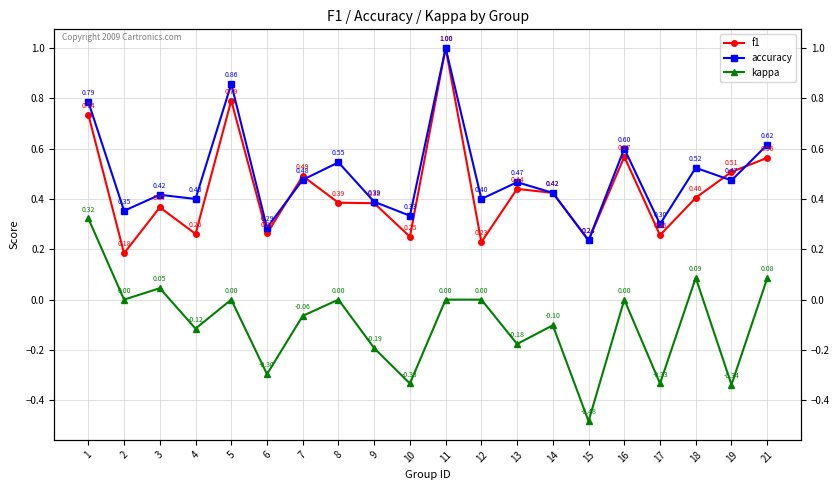

Is this an area chart (filled region under the line)?

No